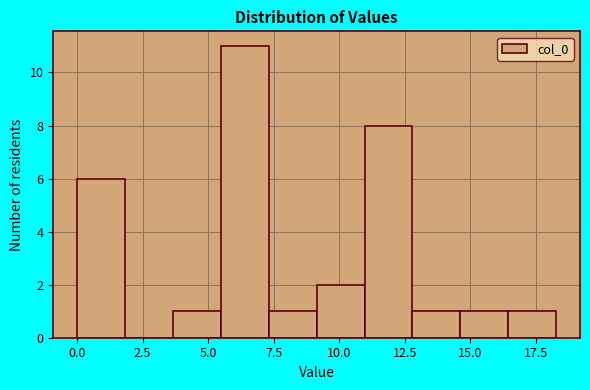

Read against the x-axis, roughly where is the centre of the tallest bar?

6.5